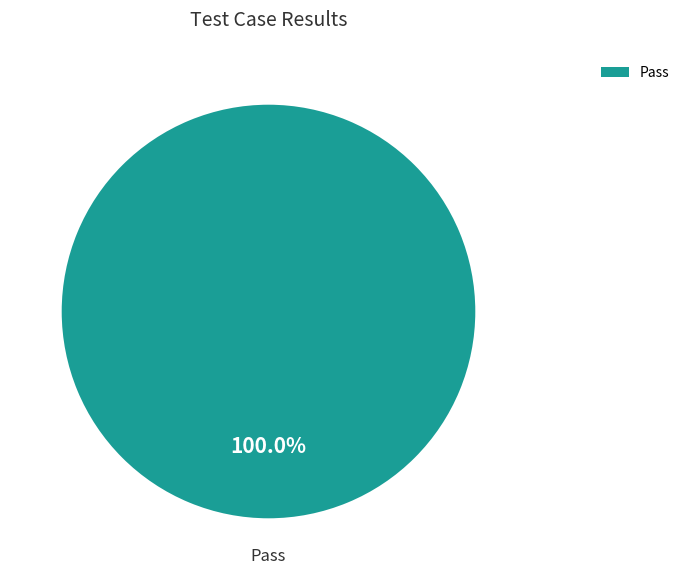

Rank the categories by value from lowest to highest.

Pass